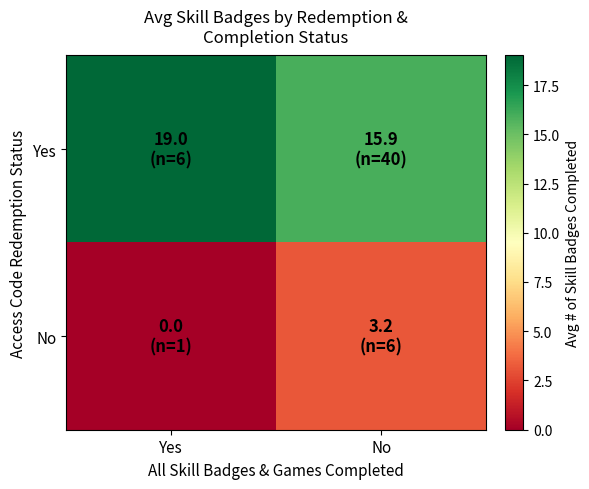

At Yes, list the series in order from smallest to largest.

No, Yes